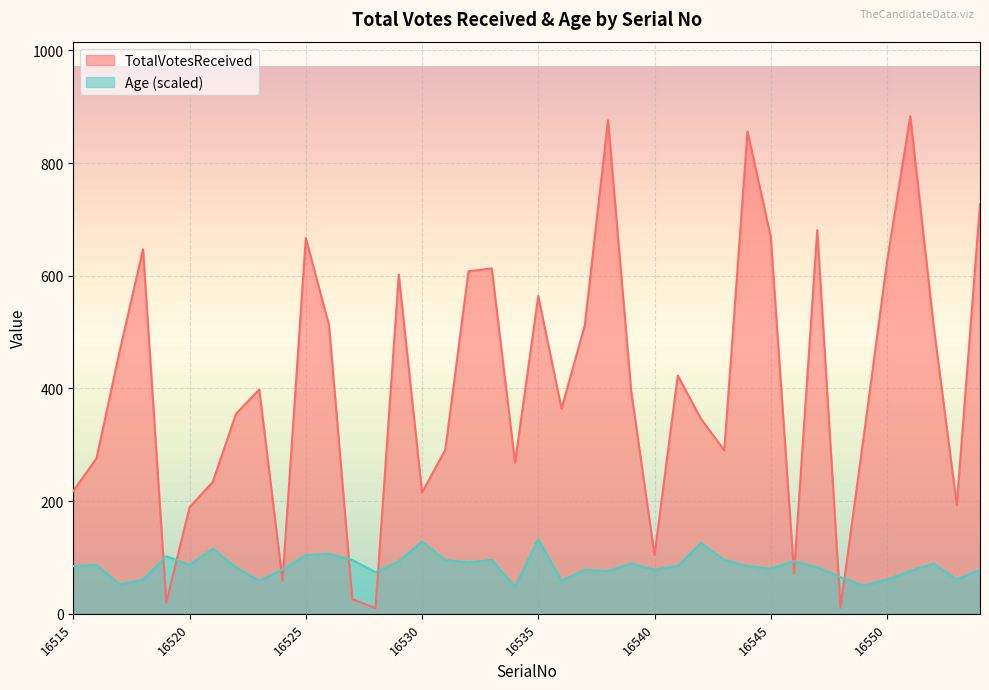

What is the value of the TotalVotesReceived point at the 21st from the left?

564.0